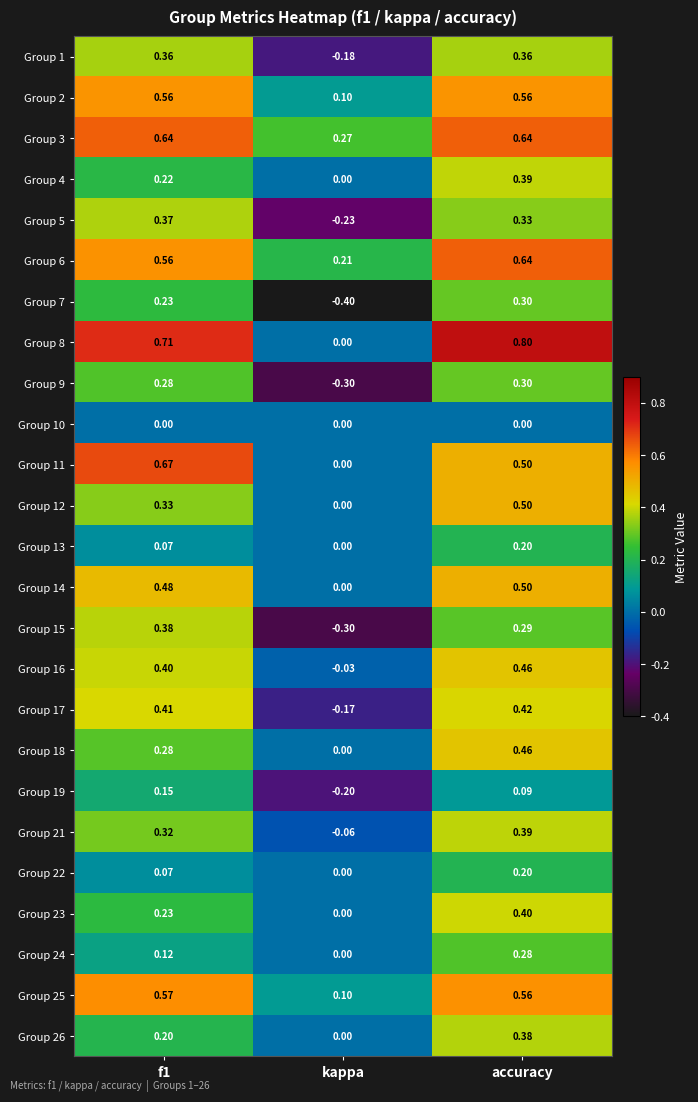

At which category is the sum across all series the highest?

accuracy